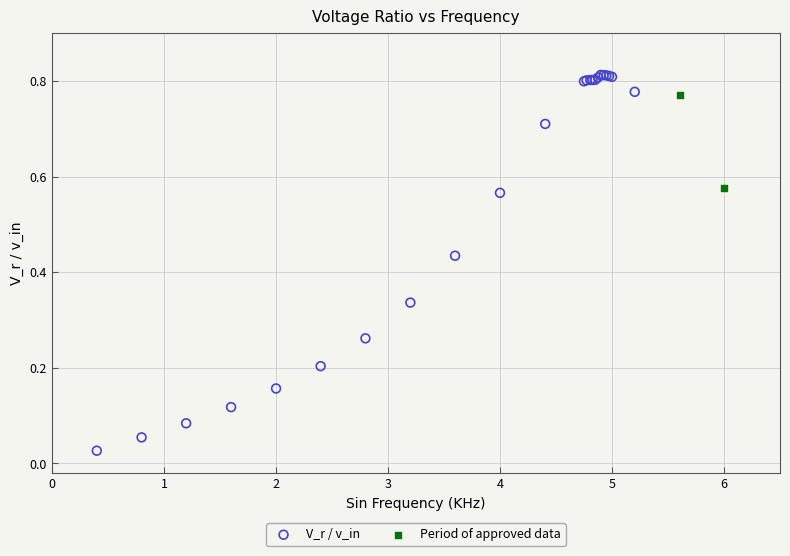

What are all the series names shown in the legend?

V_r / v_in, Period of approved data